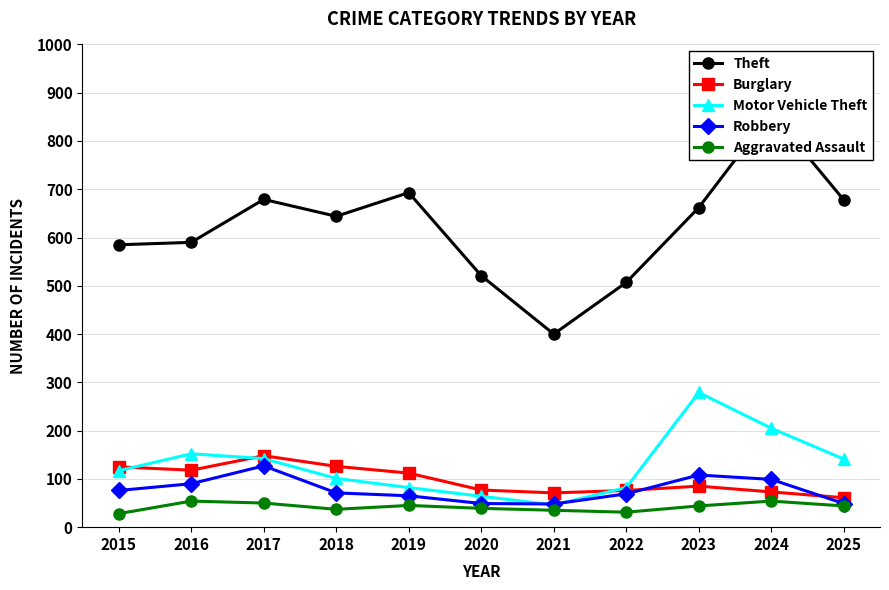

True or false: Robbery and Burglary intersect in this chart.

True